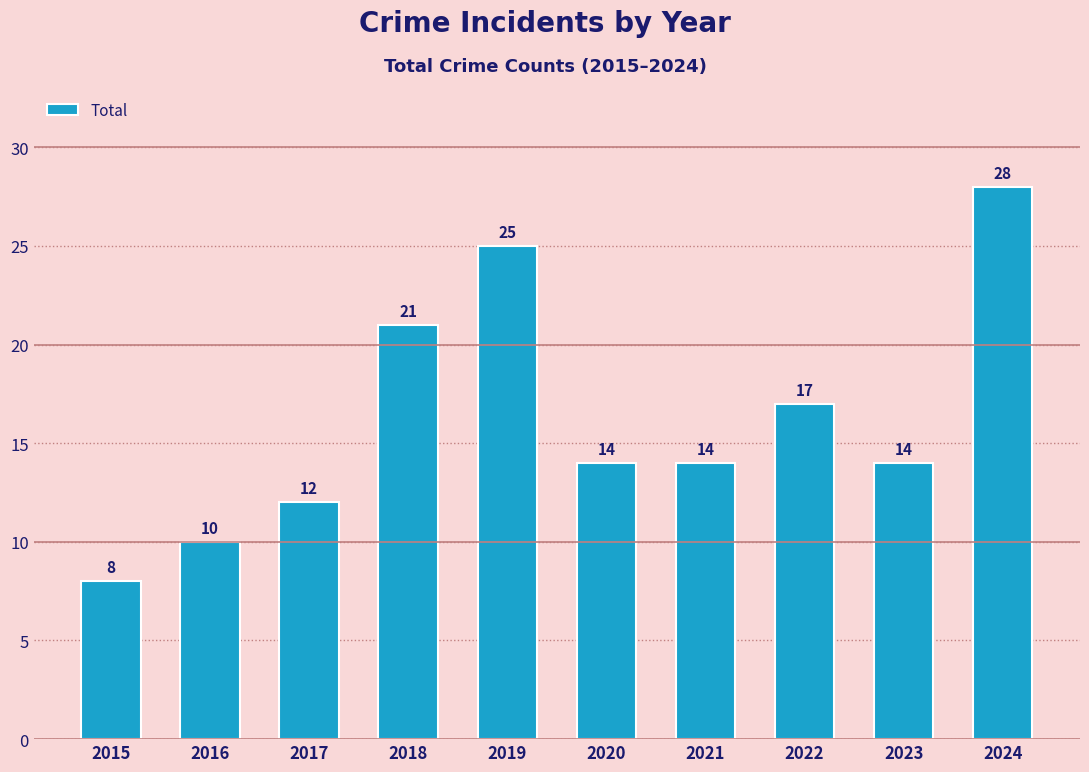

How many values are between 12 and 21?

6